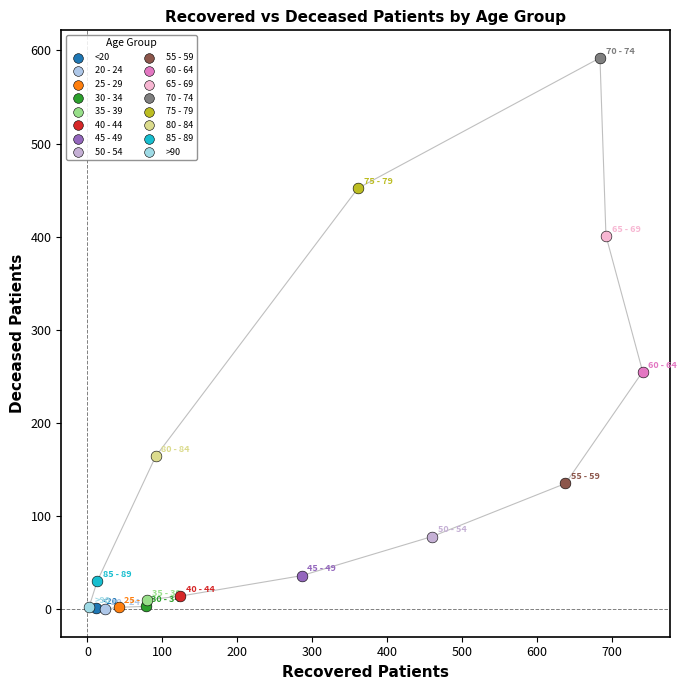

What are all the series names shown in the legend?

<20, 20 - 24, 25 - 29, 30 - 34, 35 - 39, 40 - 44, 45 - 49, 50 - 54, 55 - 59, 60 - 64, 65 - 69, 70 - 74, 75 - 79, 80 - 84, 85 - 89, >90